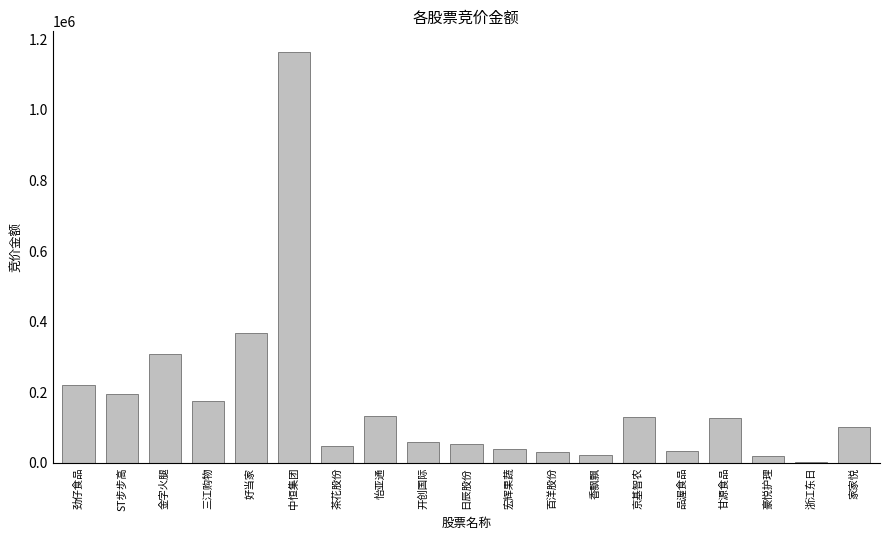

What is the sum of the values at 香飘飘 and 金字火腿?

331191